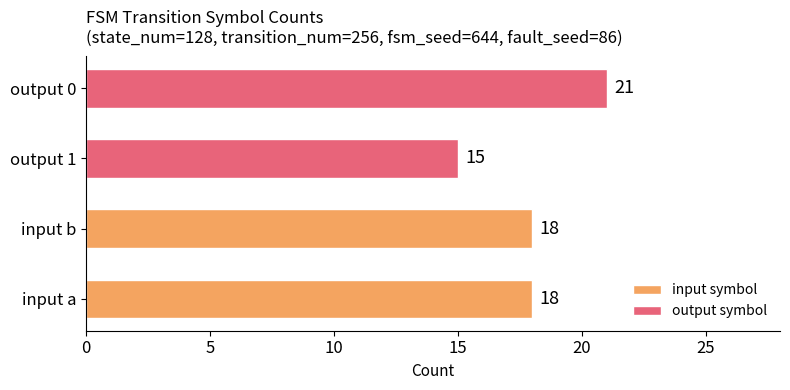

What are all the series names shown in the legend?

input symbol, output symbol